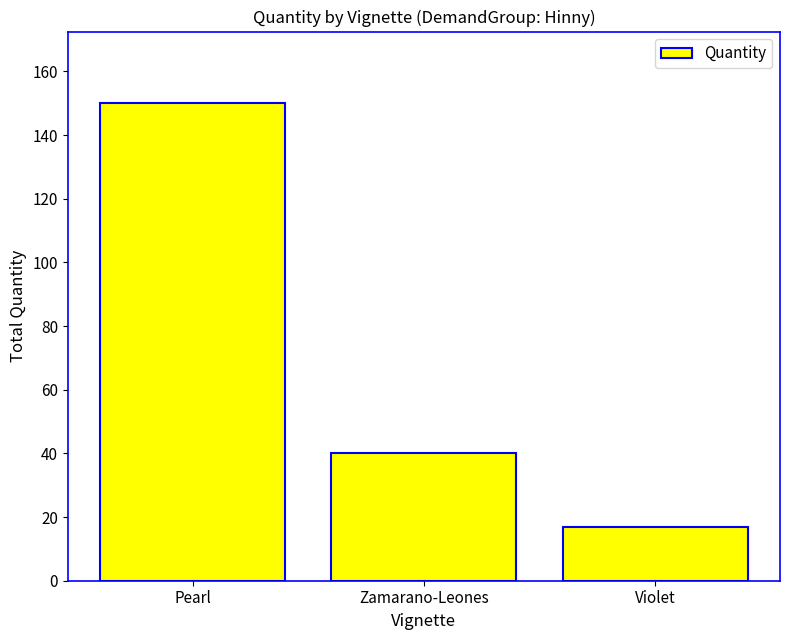

At which label does the data first exceed 40?

Pearl